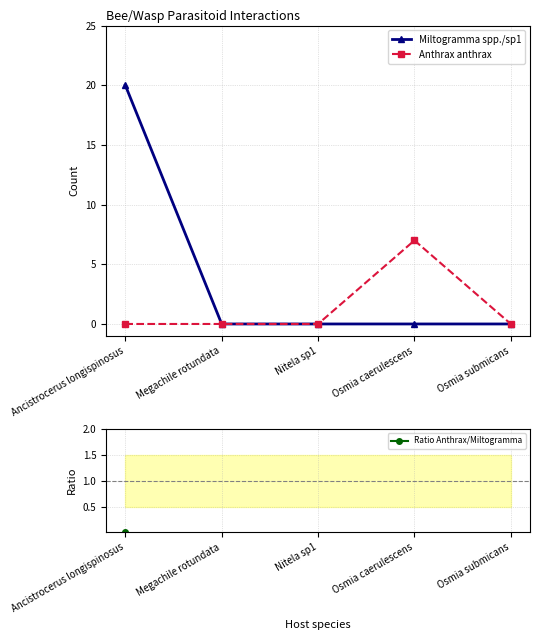

At which category does the chart reach its peak across all series?

Ancistrocerus longispinosus